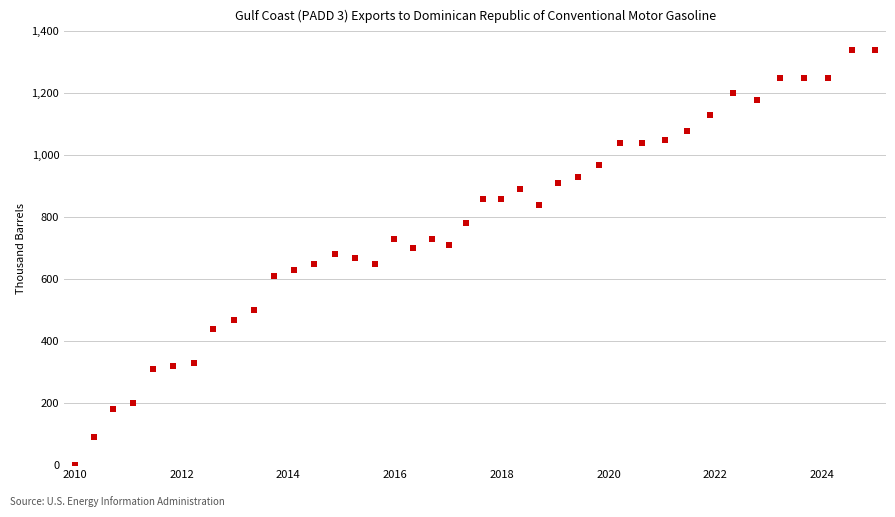

What is the range of Y values (max minus min)?

1340.0